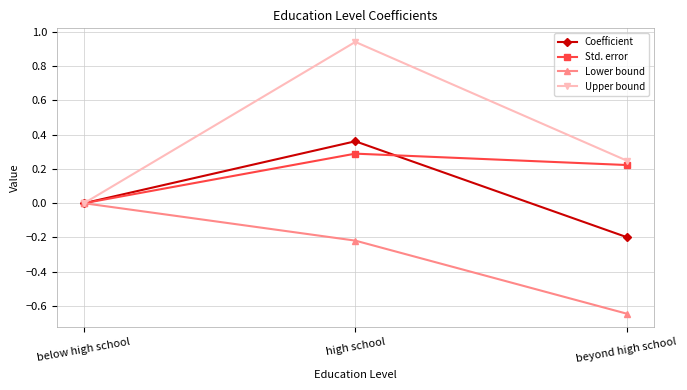

Which category has the lowest value in the Std. error series?

below high school